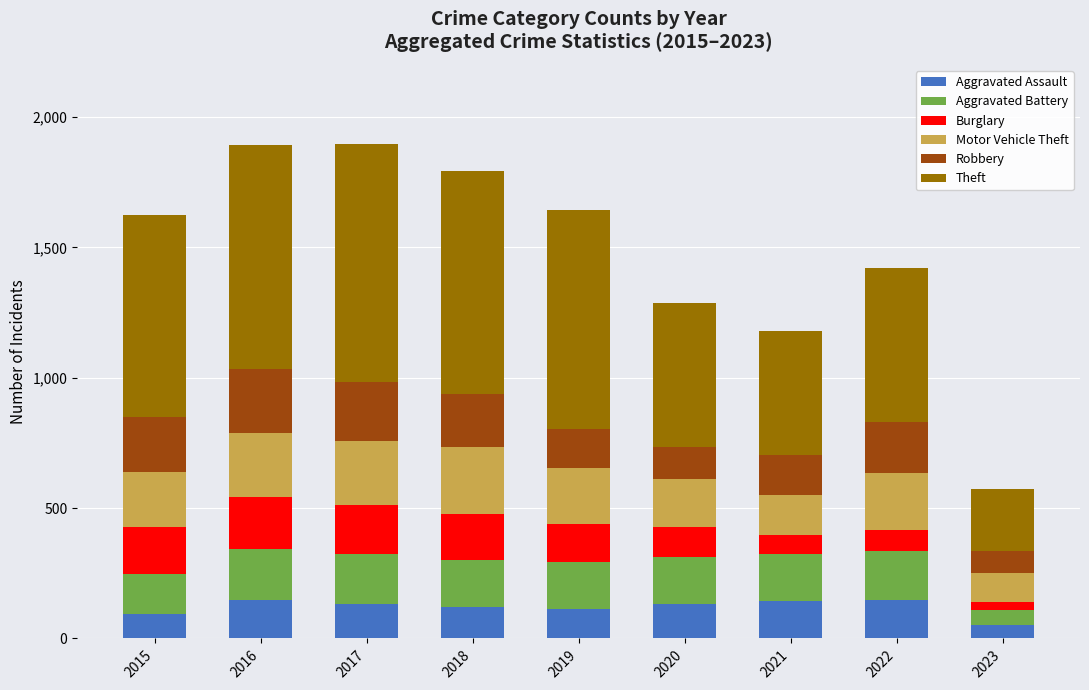

What is the lowest value of the Aggravated Assault series?

50